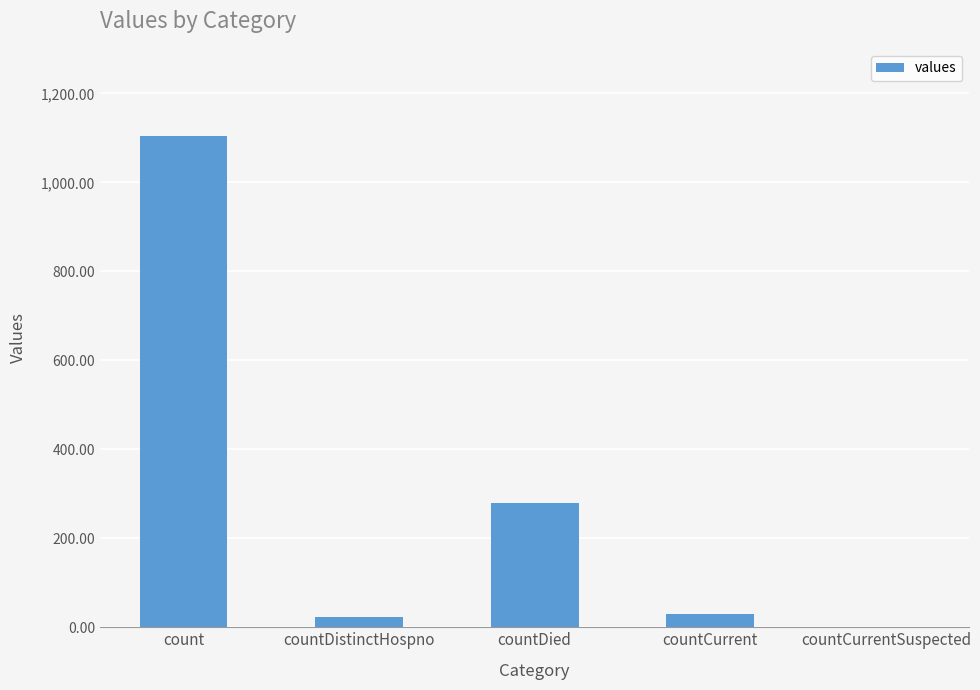

What is the change in value from count to countDied?

-825